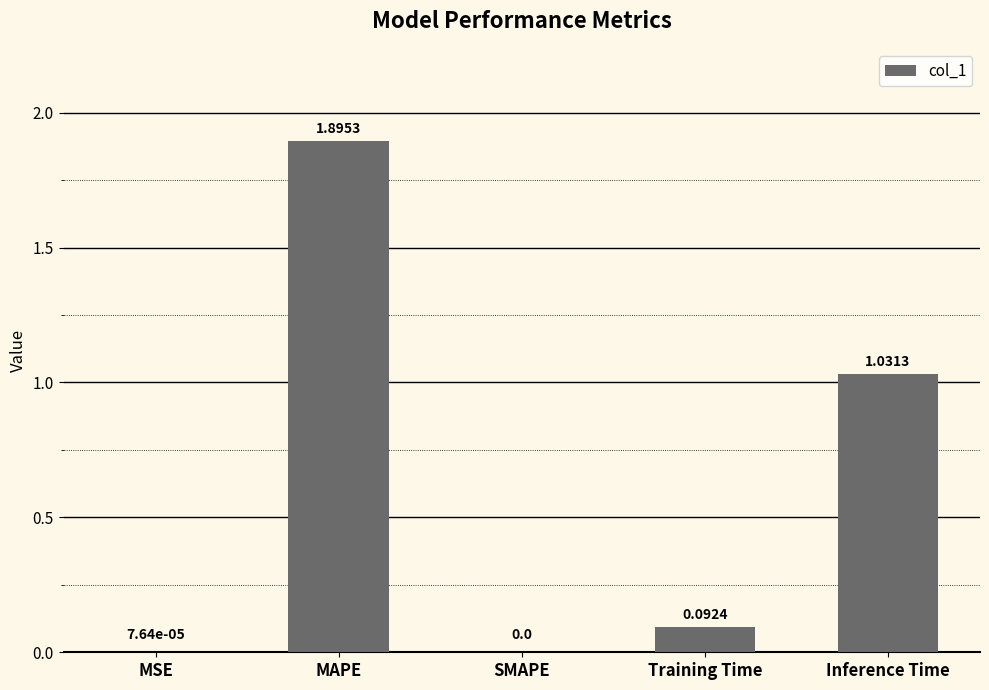

Between SMAPE and MSE, which is larger?

MSE